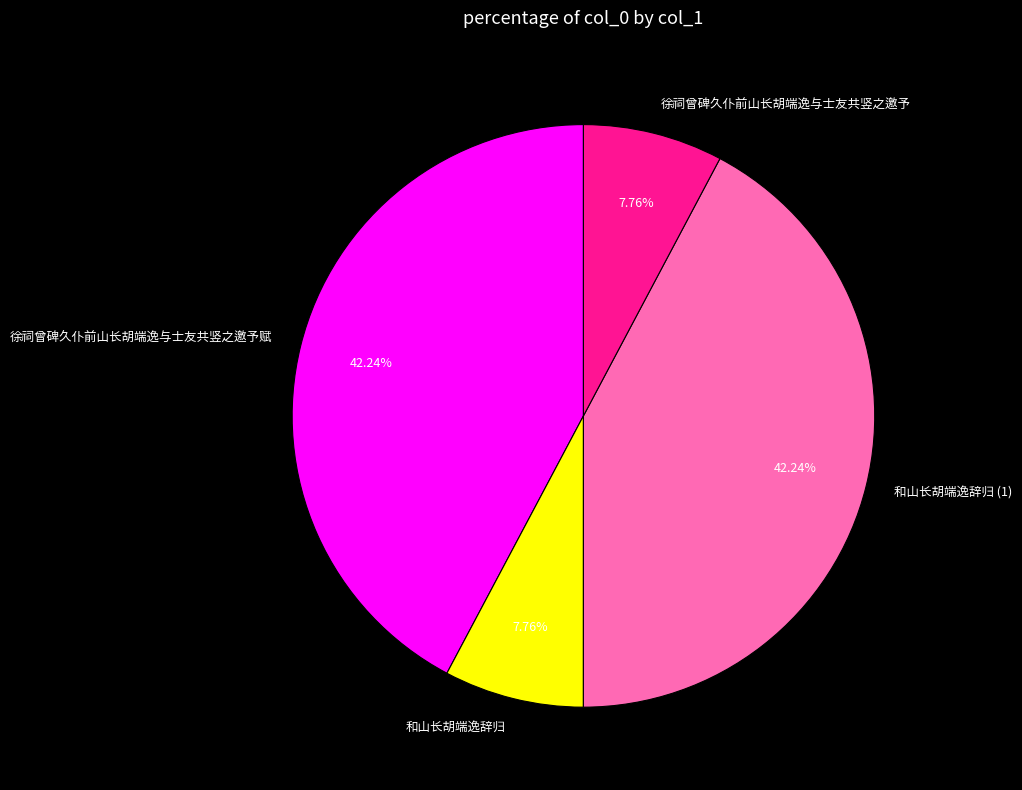

Is it true that 徐祠曾碑久仆前山长胡端逸与士友共竖之邀予 is 1% of the pie?

False